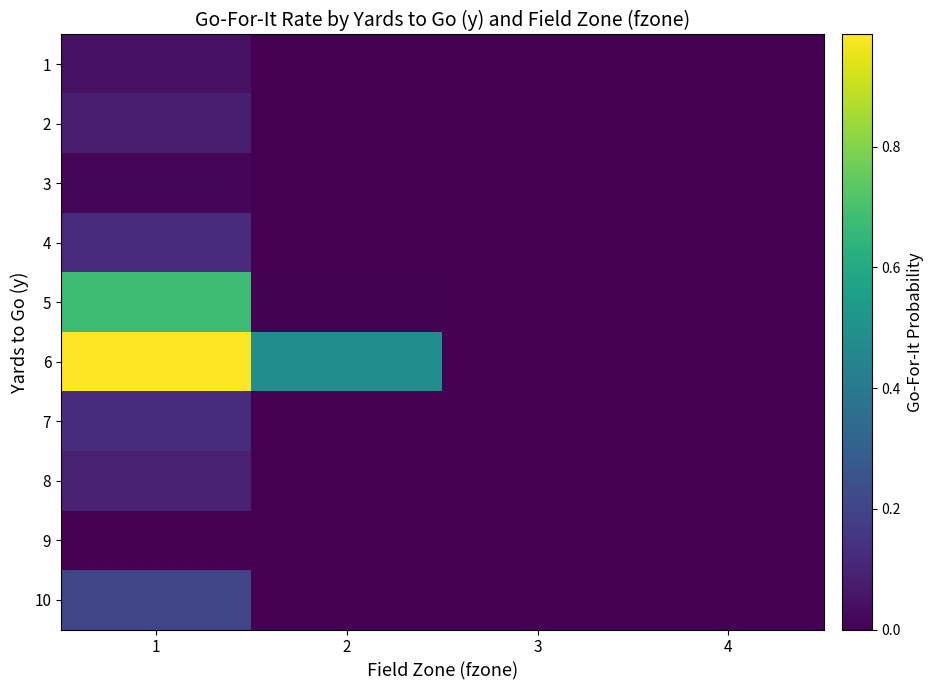

At 2, list the series in order from smallest to largest.

1, 2, 3, 4, 7, 8, 9, 10, 5, 6